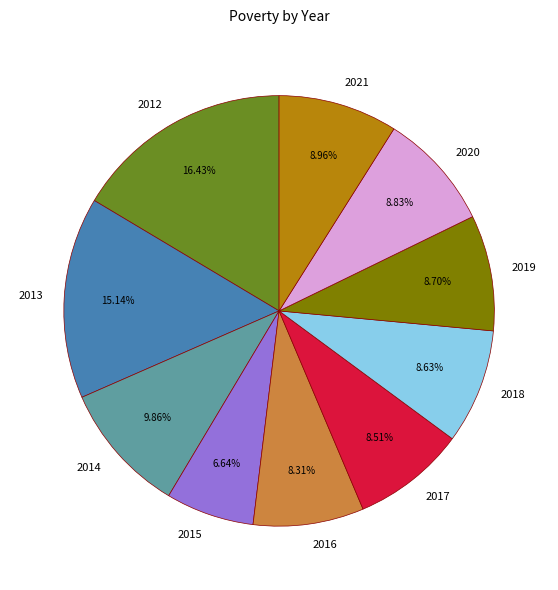

Is the sum of 2020 and 2016 greater than half?

No